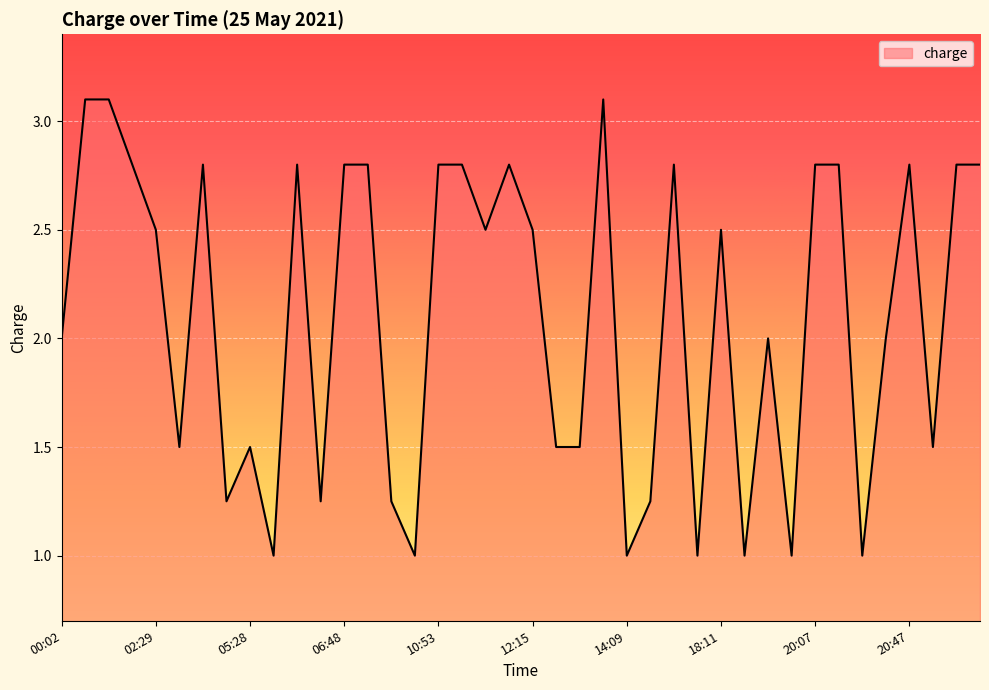

What is the difference between the maximum and minimum values?

2.1